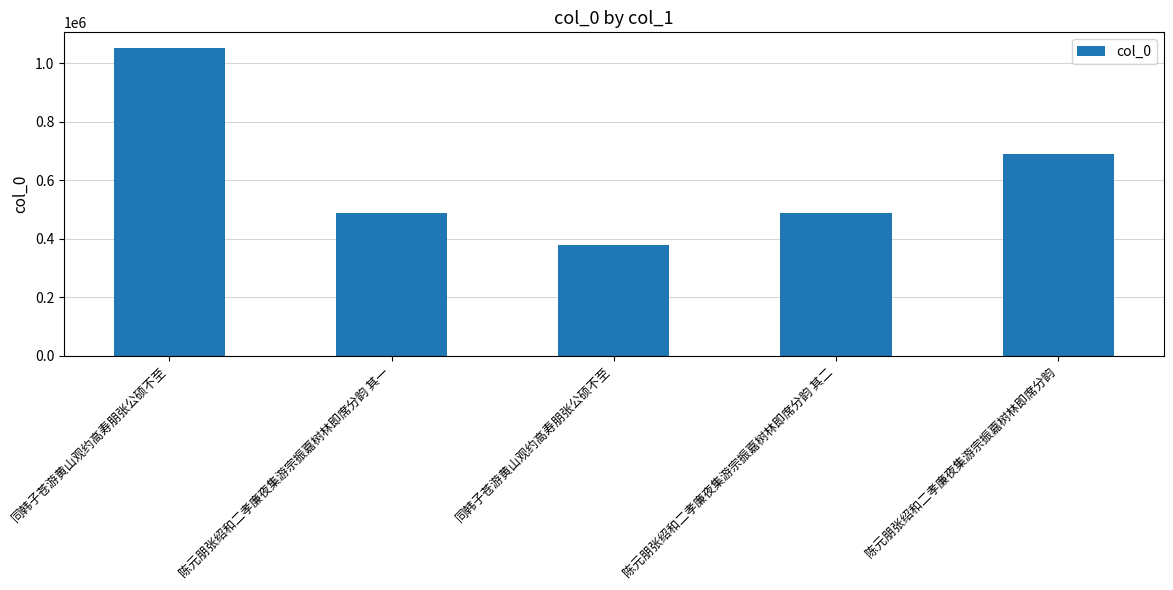

Count the number of data series in this chart.

1